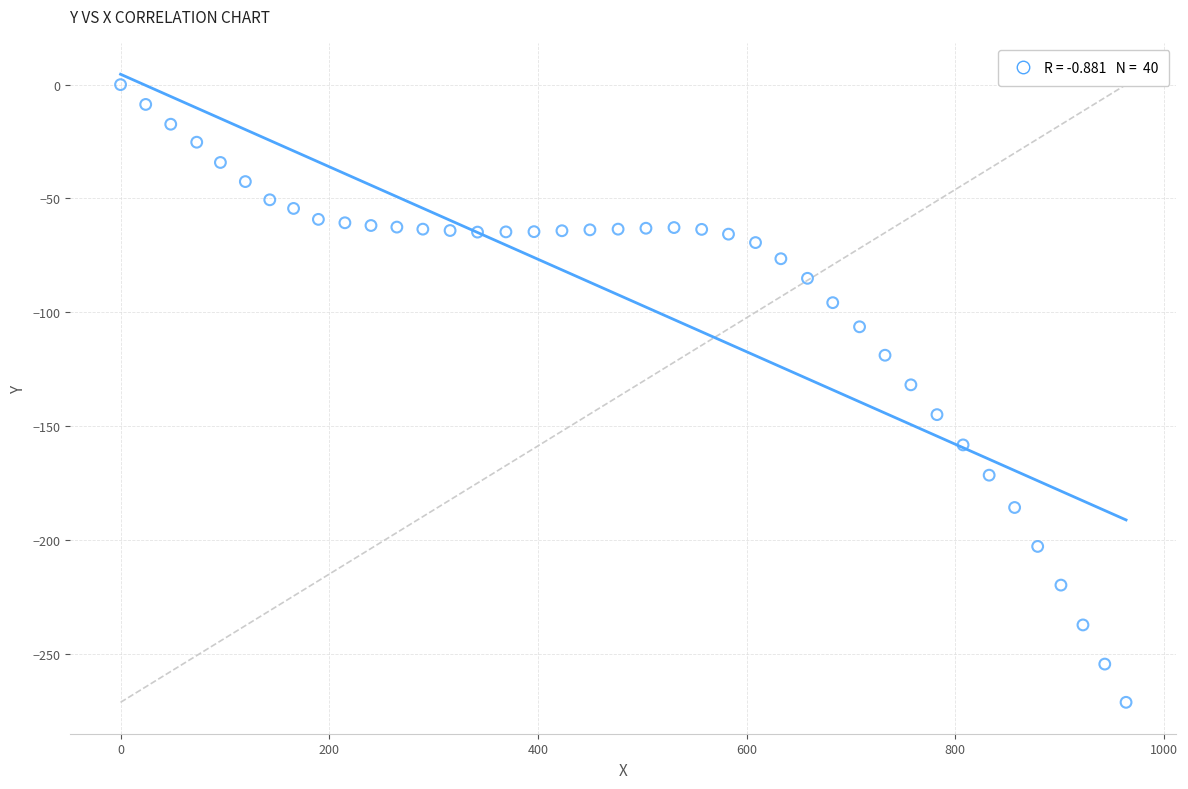

What Y value in the scatter plot is closest to -135?

-131.9